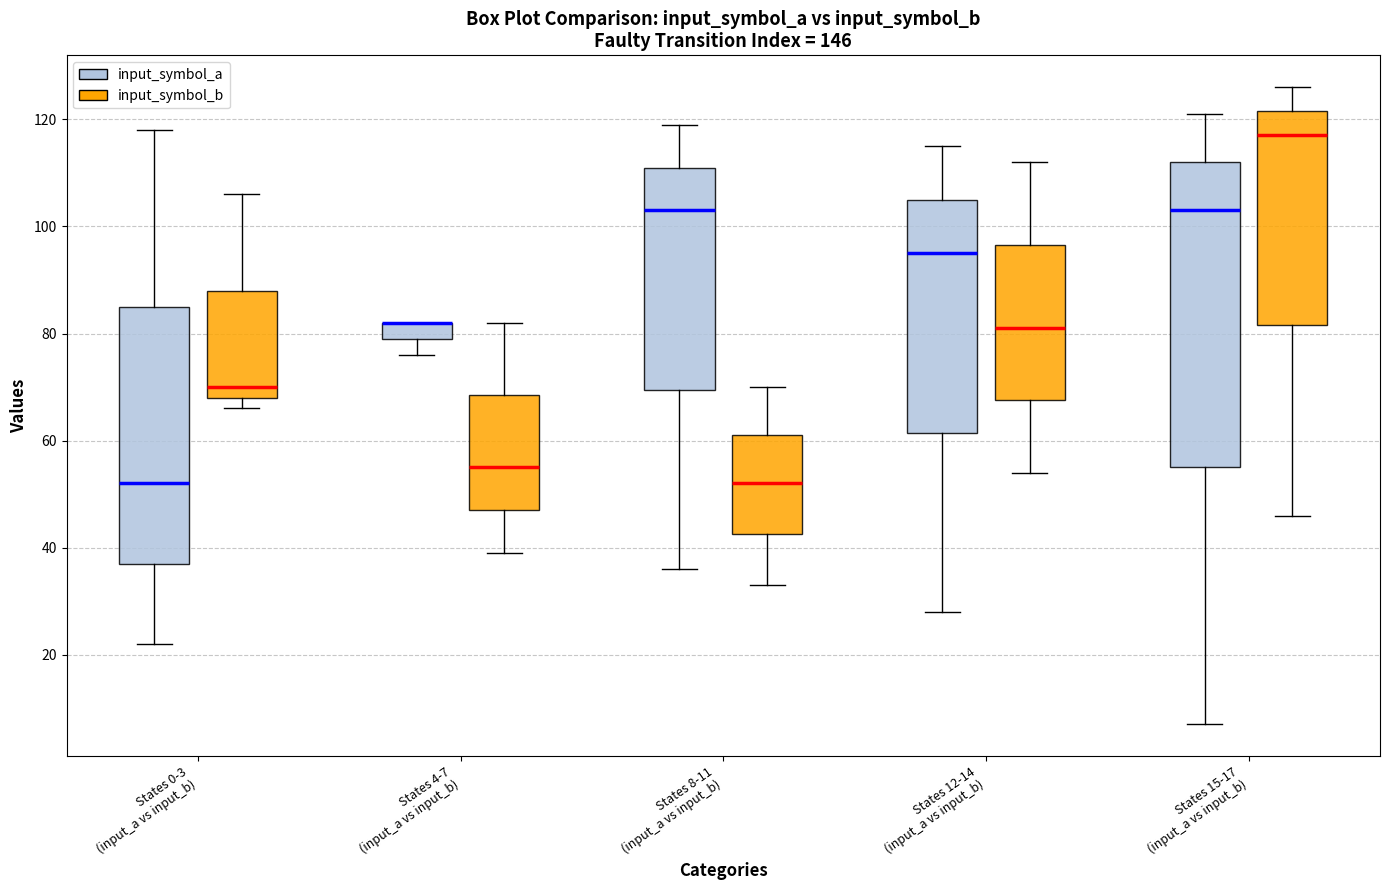

Comparing the boxes themselves (not the whiskers), which one is the tallest?

States 15-17 (input_a vs input_b) (input_symbol_a)